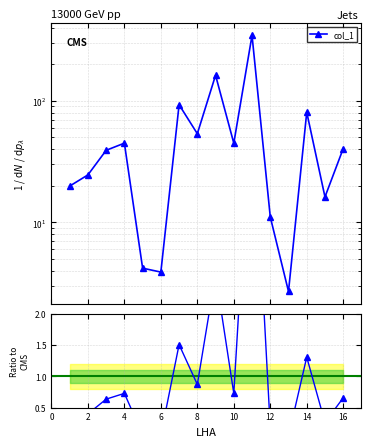

True or false: Ratio to mean and col_1 cross at least once.

False